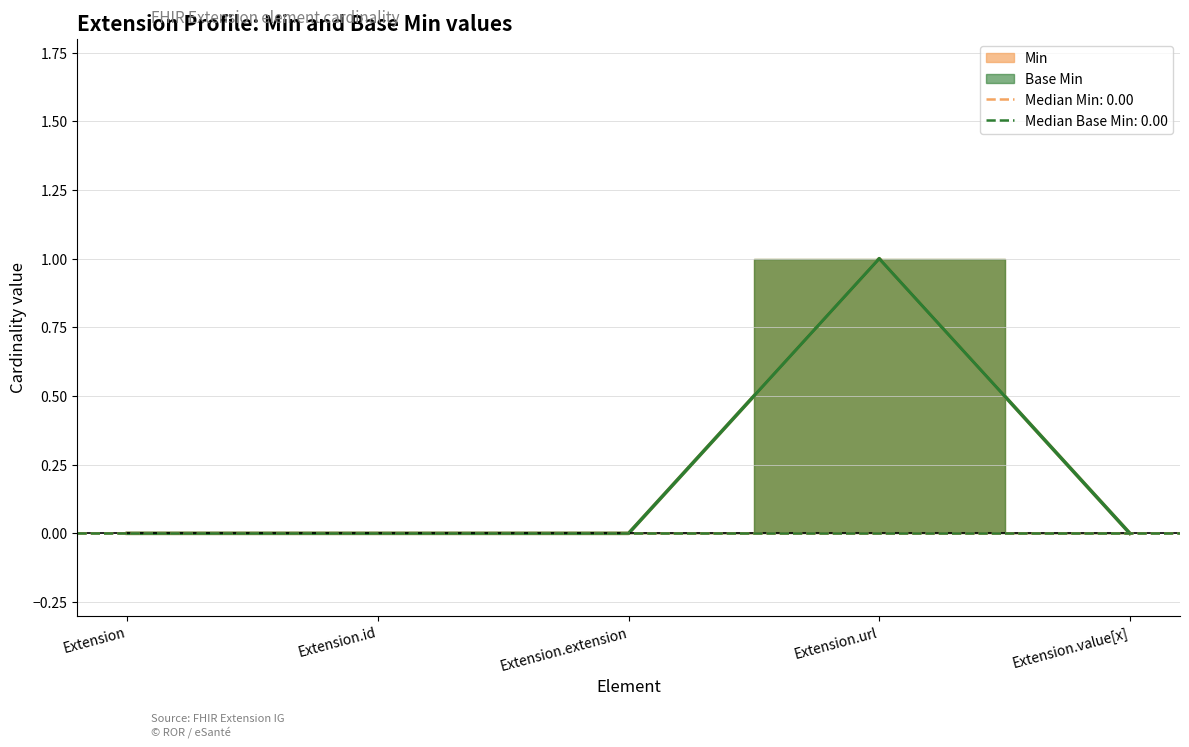

Which series changed the most between Extension.extension and Extension.value[x]?

Min